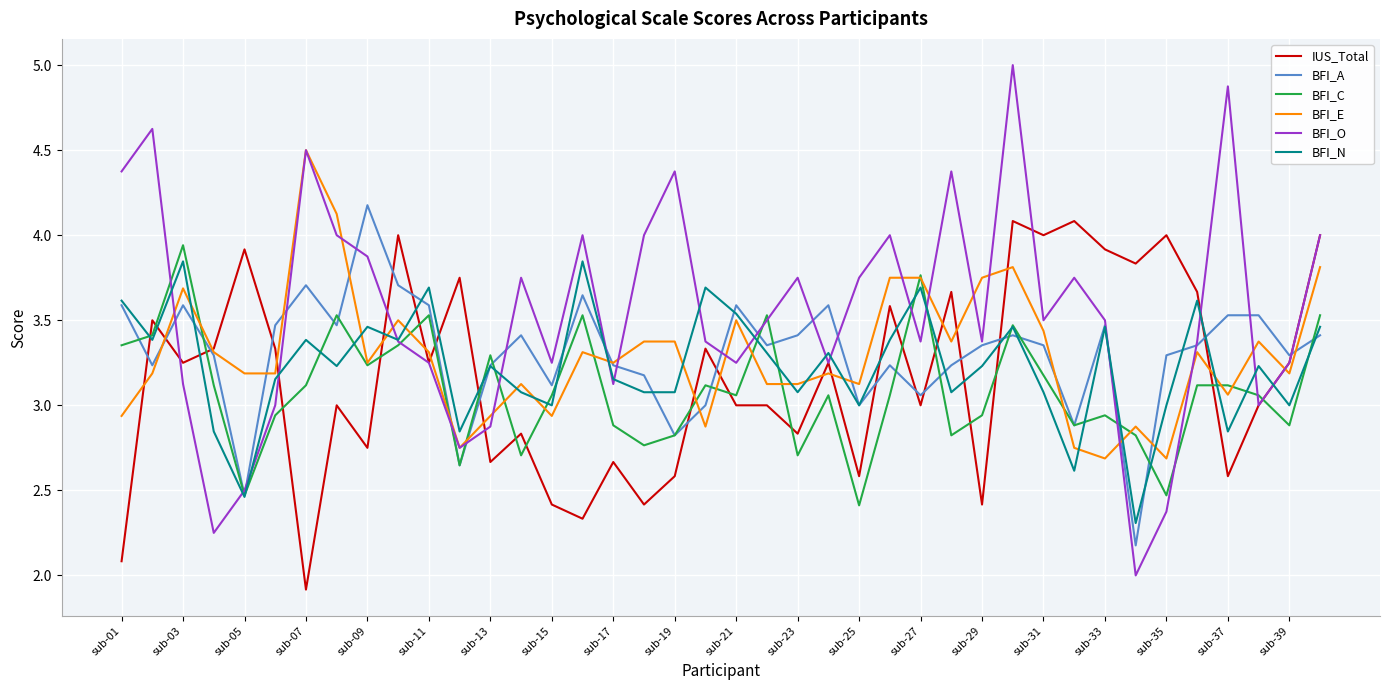

What is the greatest value displayed?

5.0